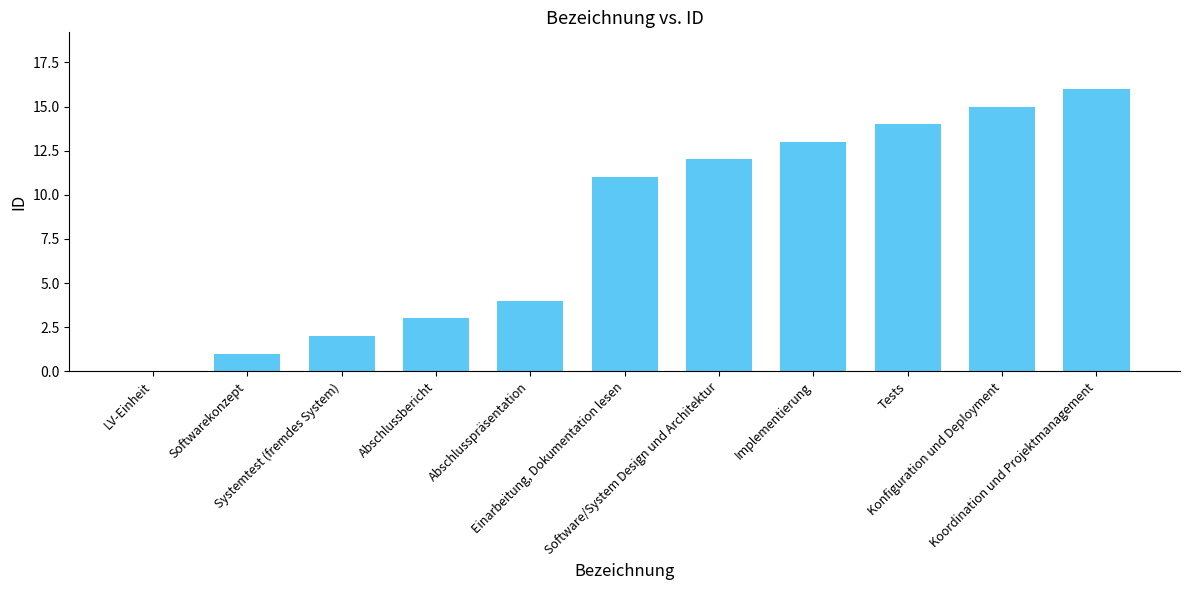

Reading right to left, what are all the values shown in this chart?

16	15	14	13	12	11	4	3	2	1	0